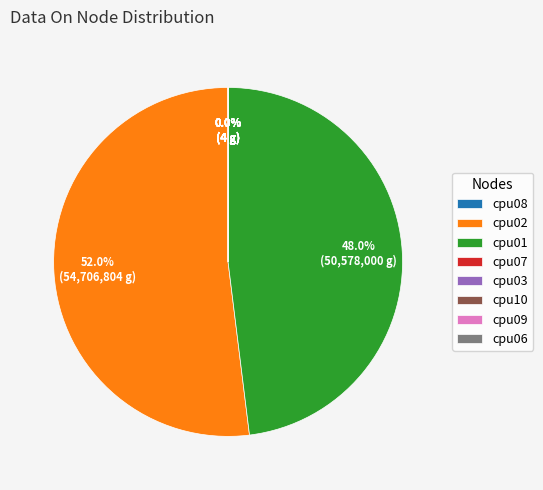

What percentage do cpu08 and cpu02 together represent?

52.0%